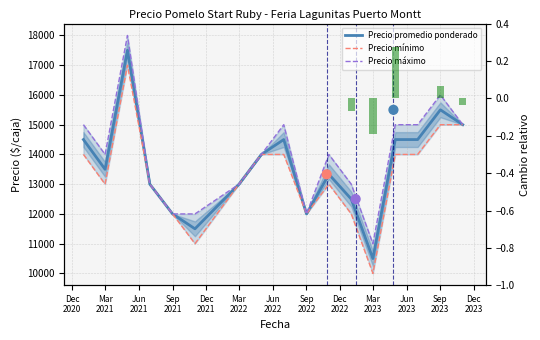

Which series contains the lowest Y value?

Precio mínimo